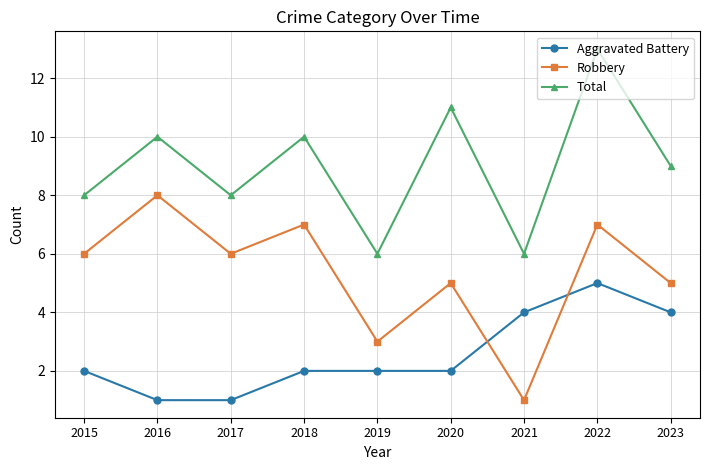

The Robbery series shows 5 at 2020. True or false?

True